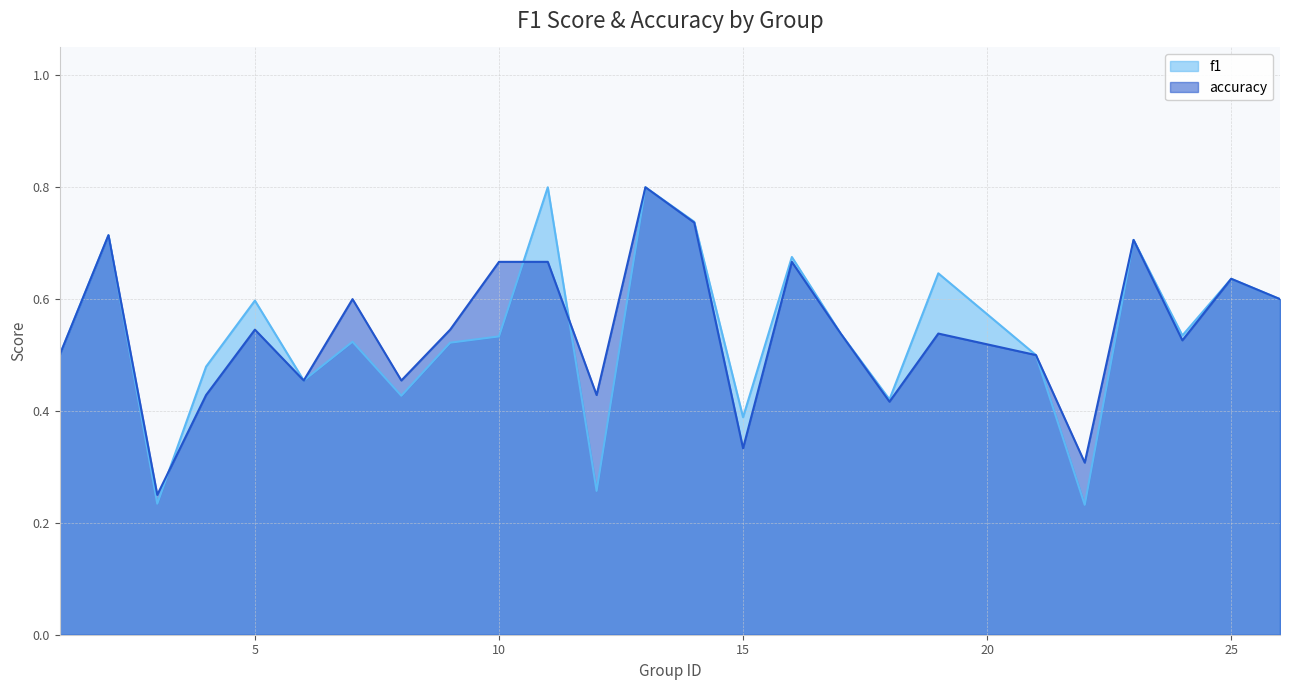

The value of accuracy at 6 is 0.1. True or false?

False